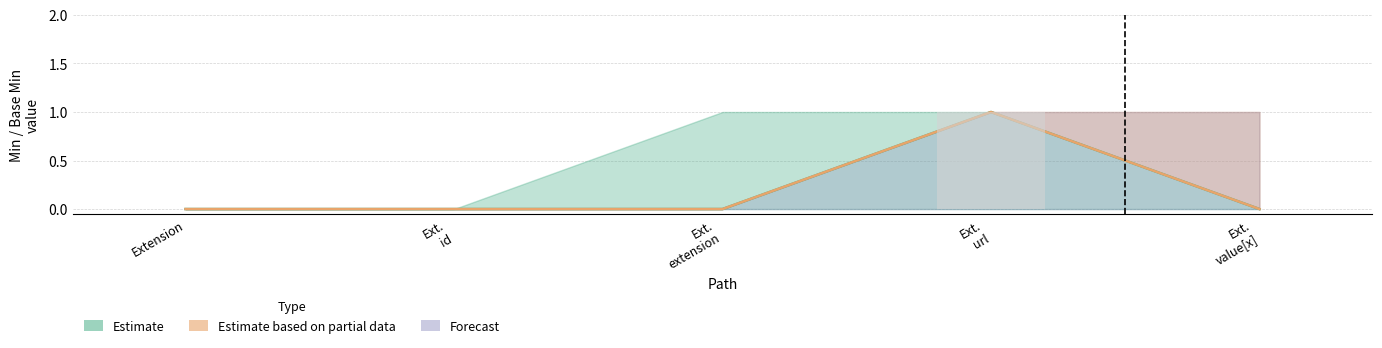

What position from the right is Ext. value[x]?

1